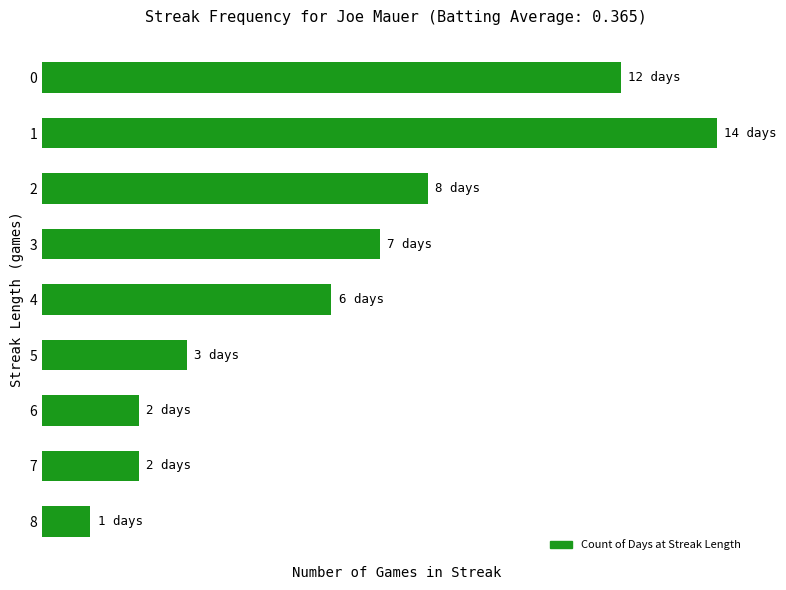

True or false: the data shows 5 at 3.

False